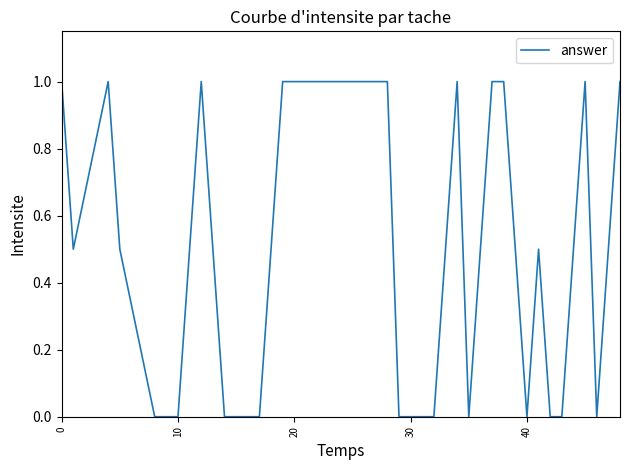

Does the chart have visible grid lines?

No